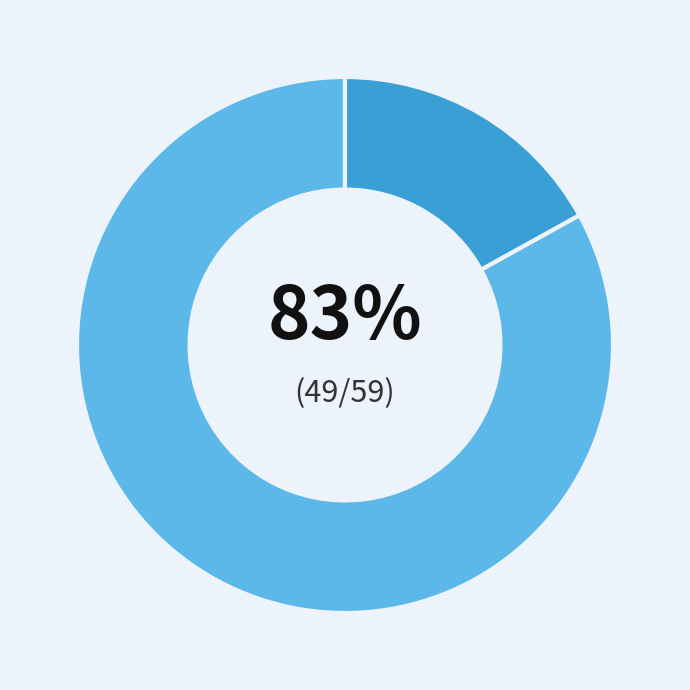

Is there any slice that represents more than half of the pie?

Yes